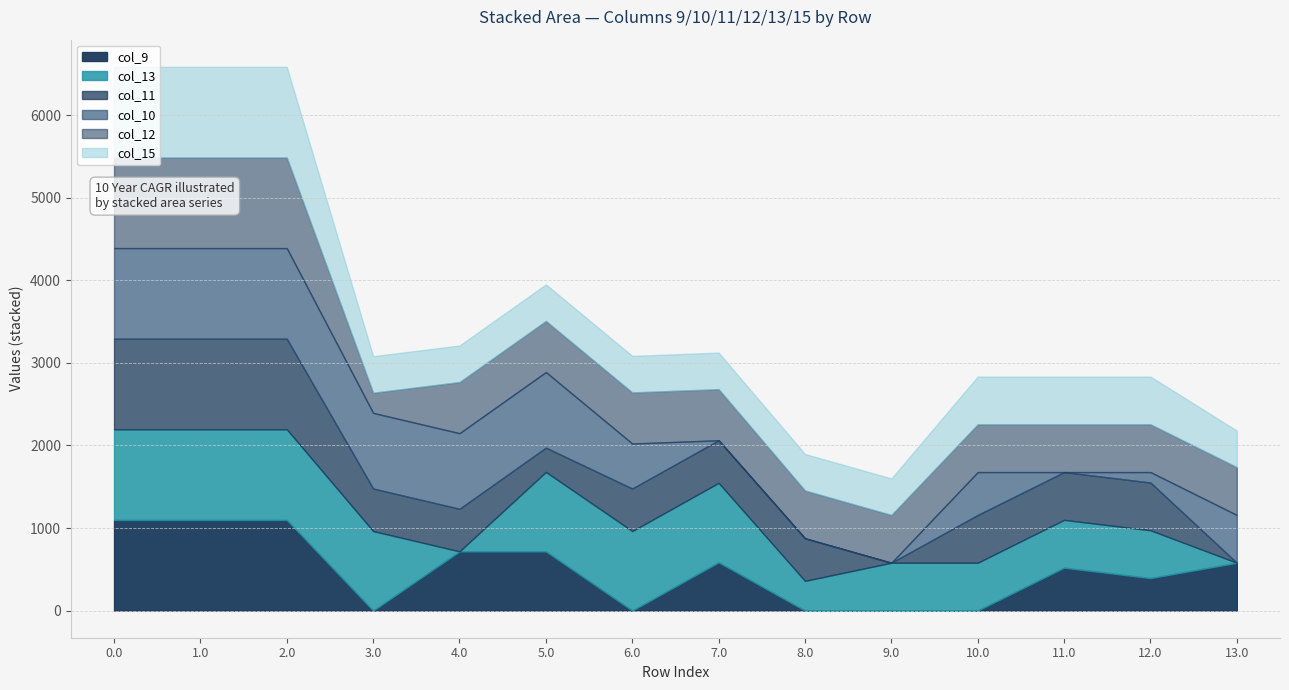

What is the difference between the maximum and minimum values in the col_12 series?

853.8